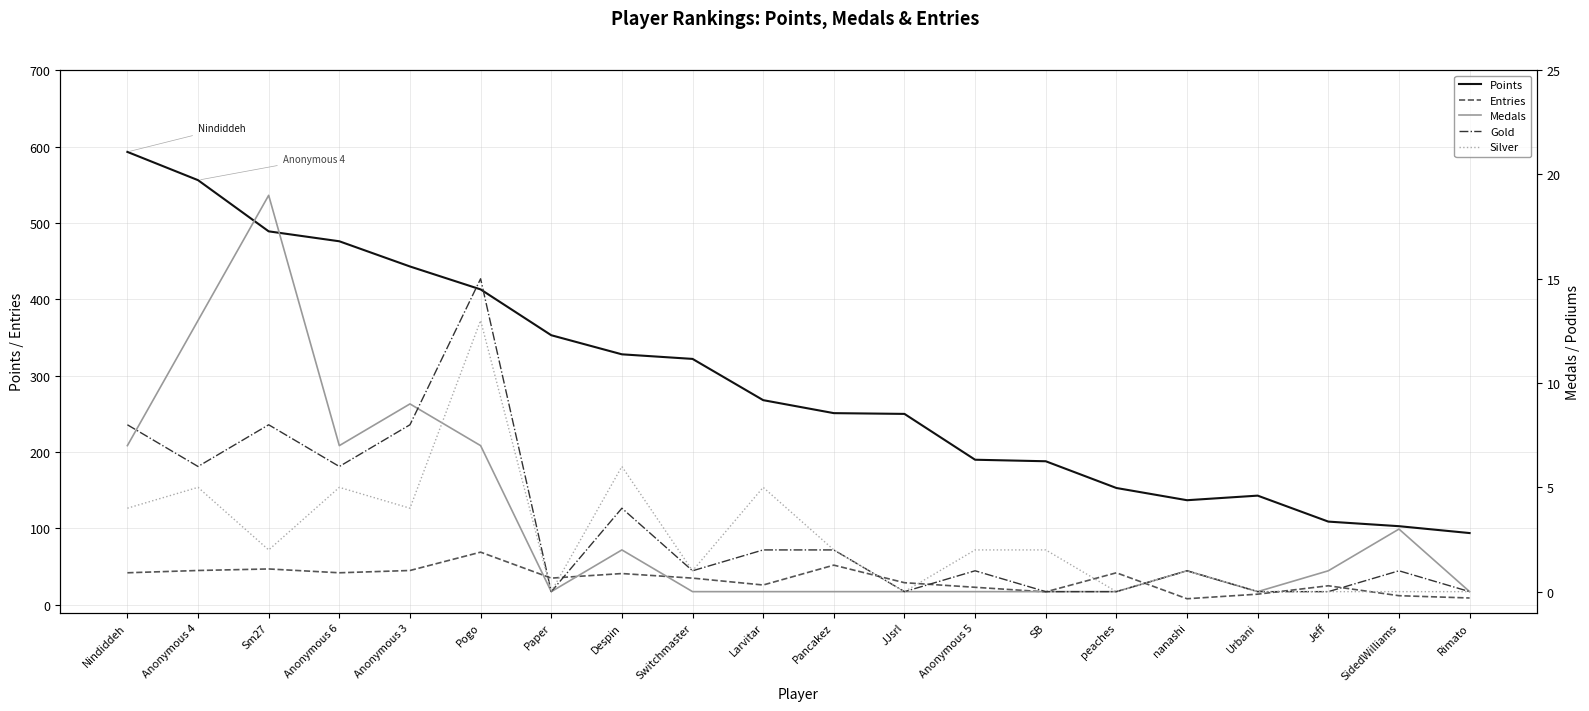

Rank the series at Anonymous 4 from lowest to highest value.

Silver, Gold, Medals, Entries, Points